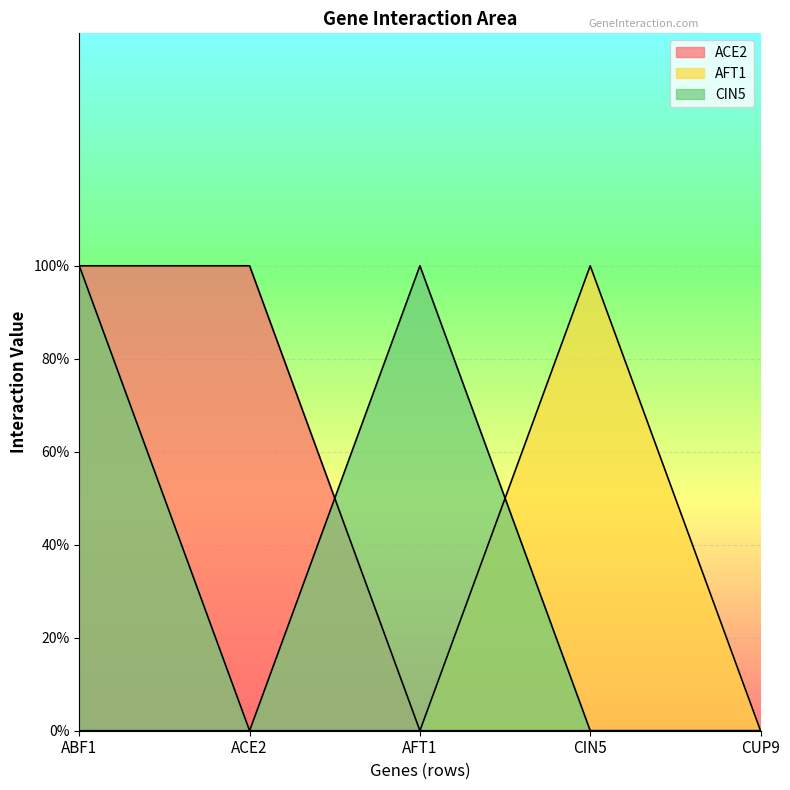

Which series has the largest total across all categories?

ACE2